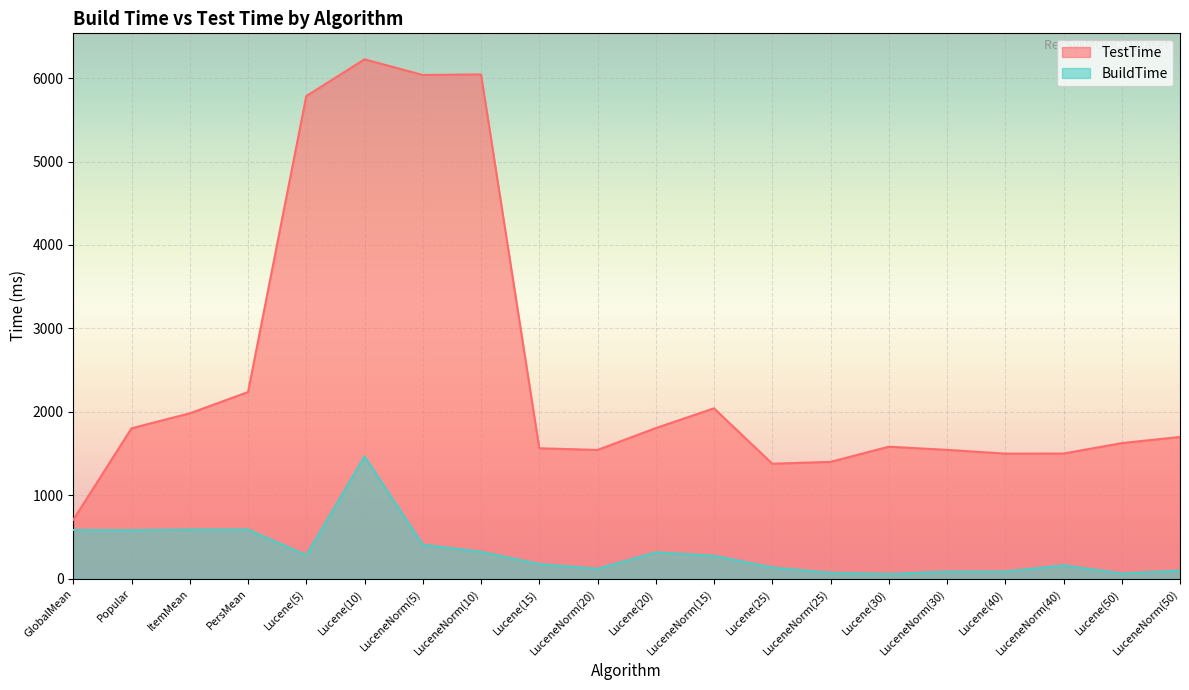

What is the difference between the maximum and minimum values in the TestTime series?

5520